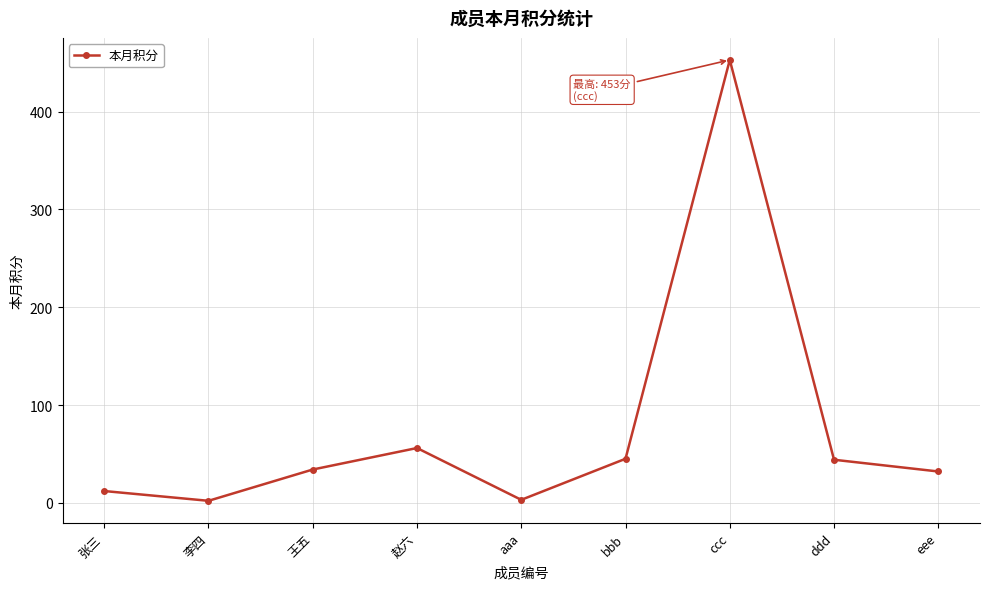

How many lines are shown in the chart?

1